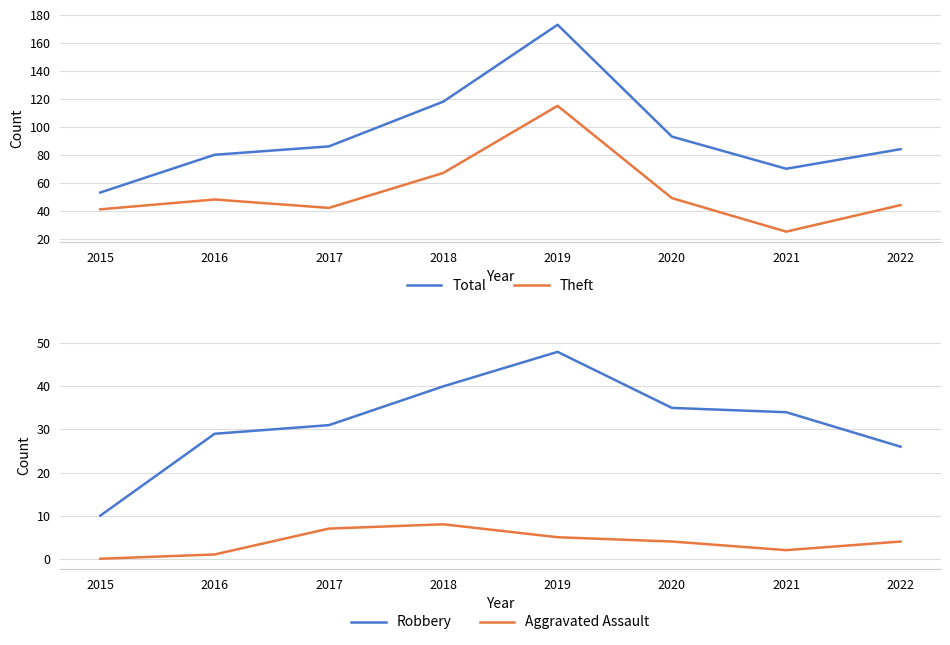

Rank the series by their average value, from highest to lowest.

Total, Theft, Robbery, Aggravated Assault